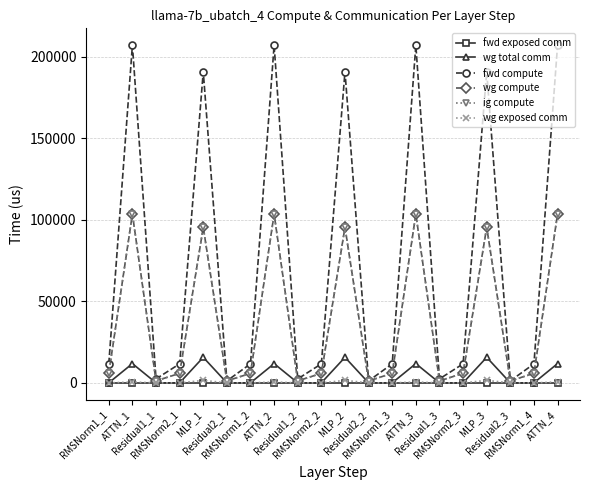

Does the chart have visible grid lines?

Yes